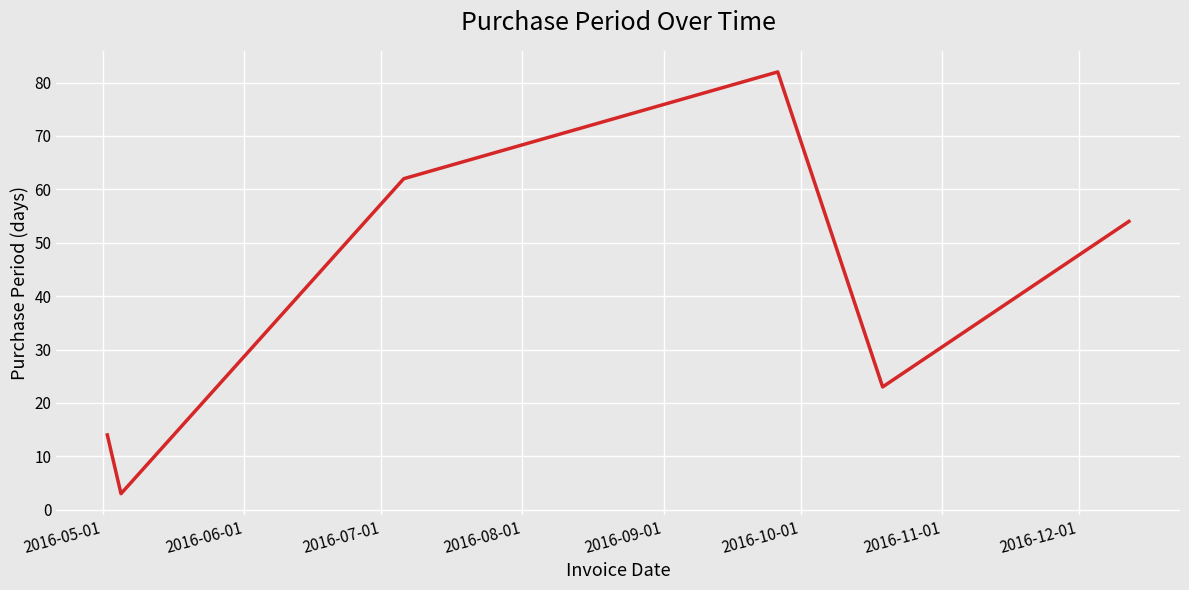

How many interior local valleys (lower than both neighbors) does the data have?

2